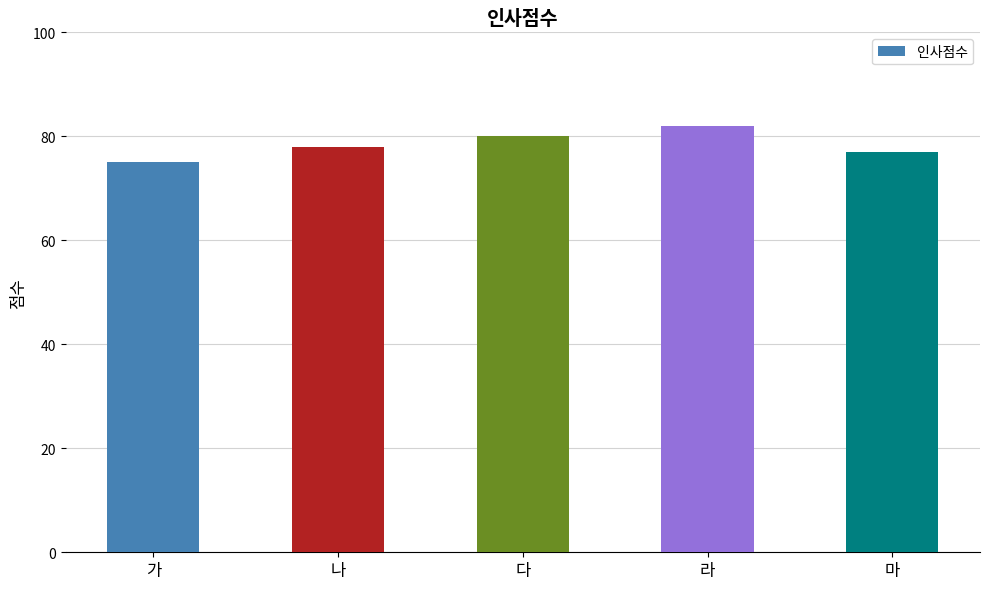

How many values are between 77 and 80?

3